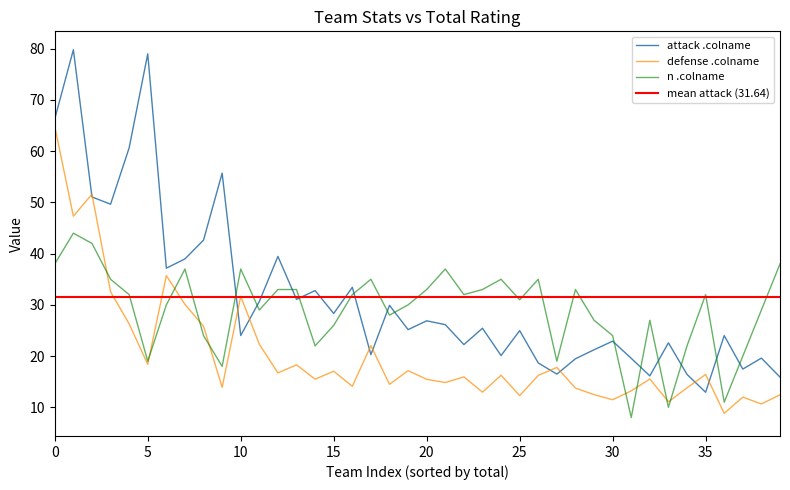

What is the lowest value of the attack .colname series?

12.9